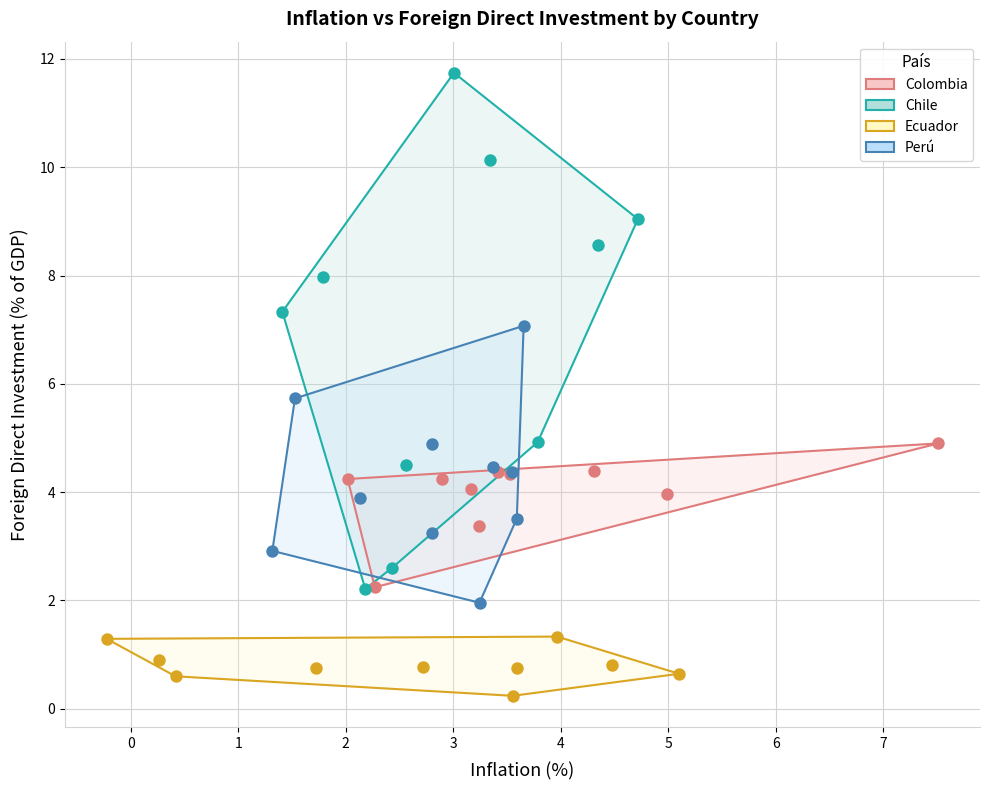

Which series reaches the minimum Y coordinate?

Ecuador